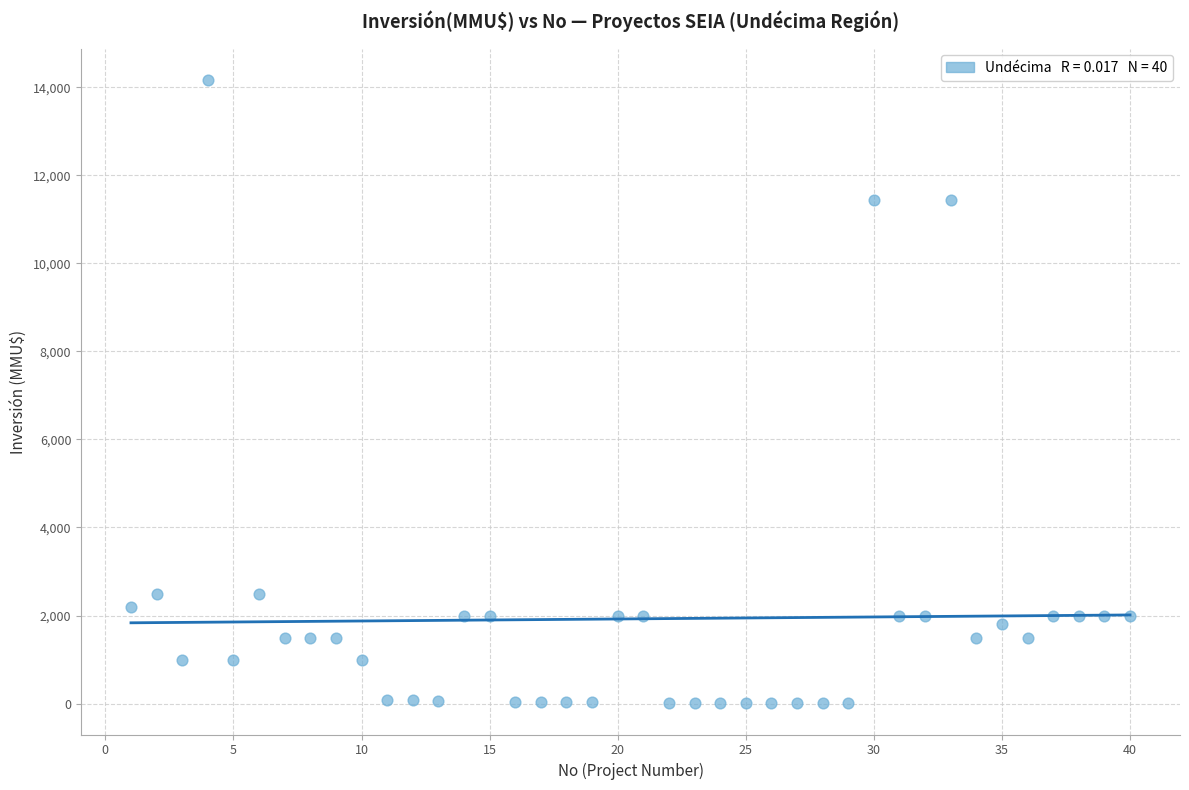

What is the range of X values (max minus min)?

39